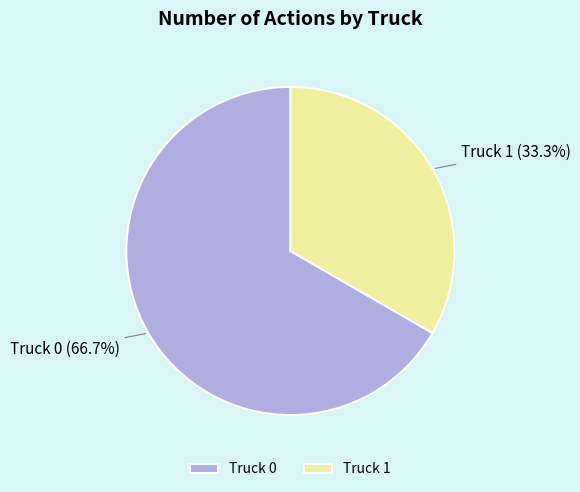

How many segments does this pie chart have?

2